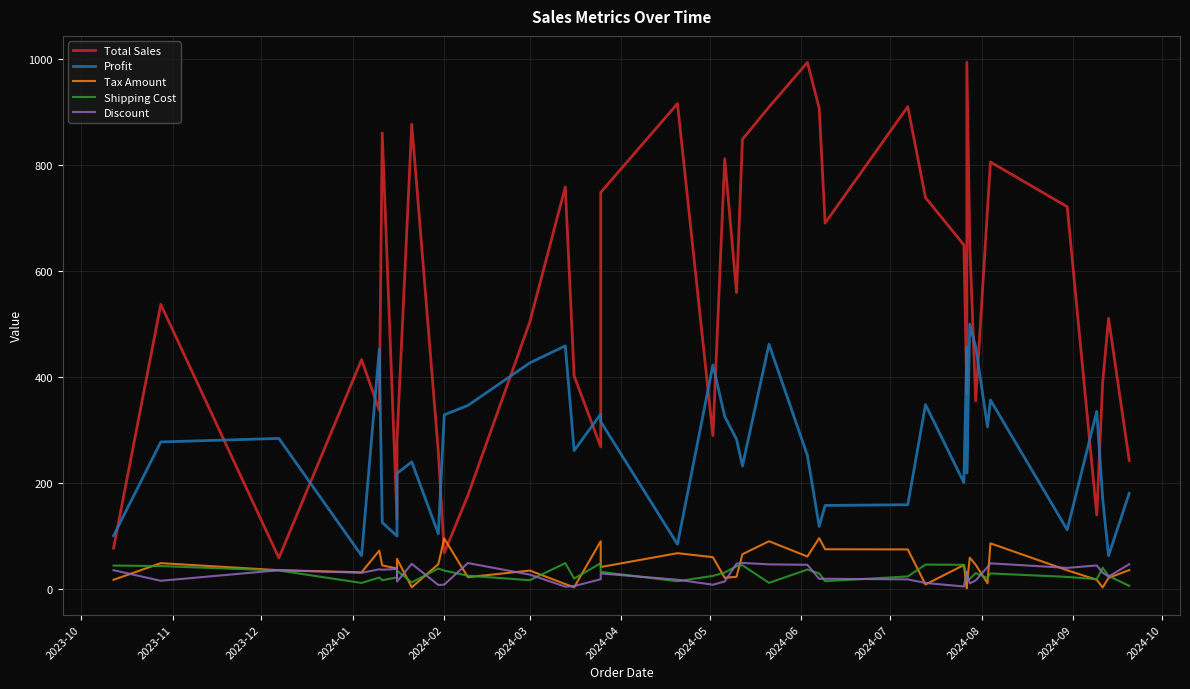

True or false: Shipping Cost and Profit intersect in this chart.

False